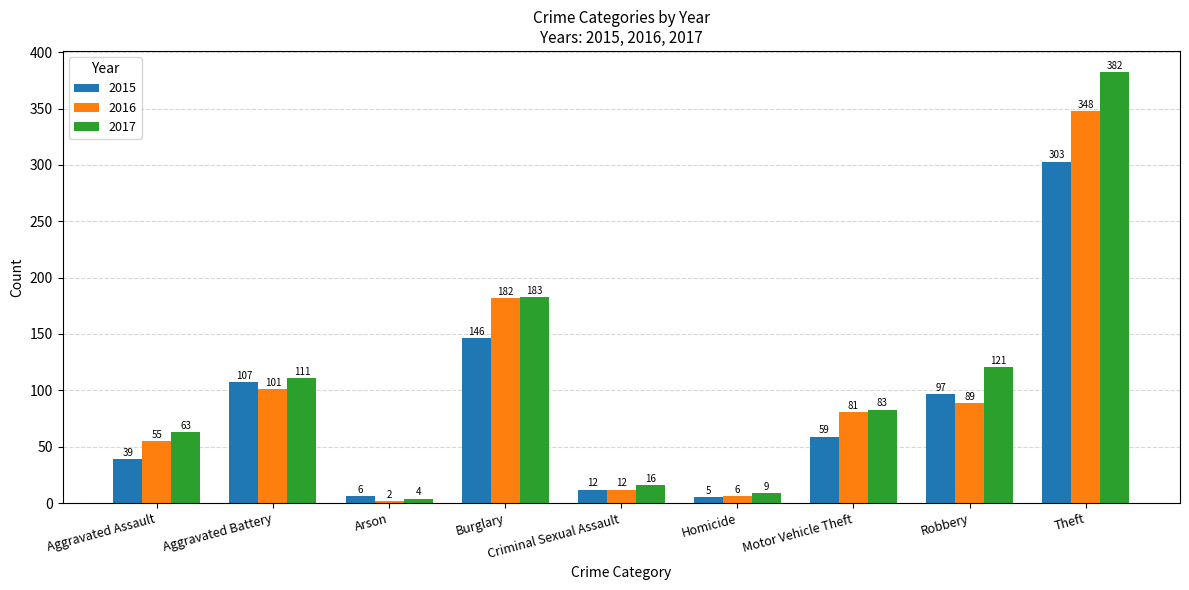

Which series has the largest total across all categories?

2017